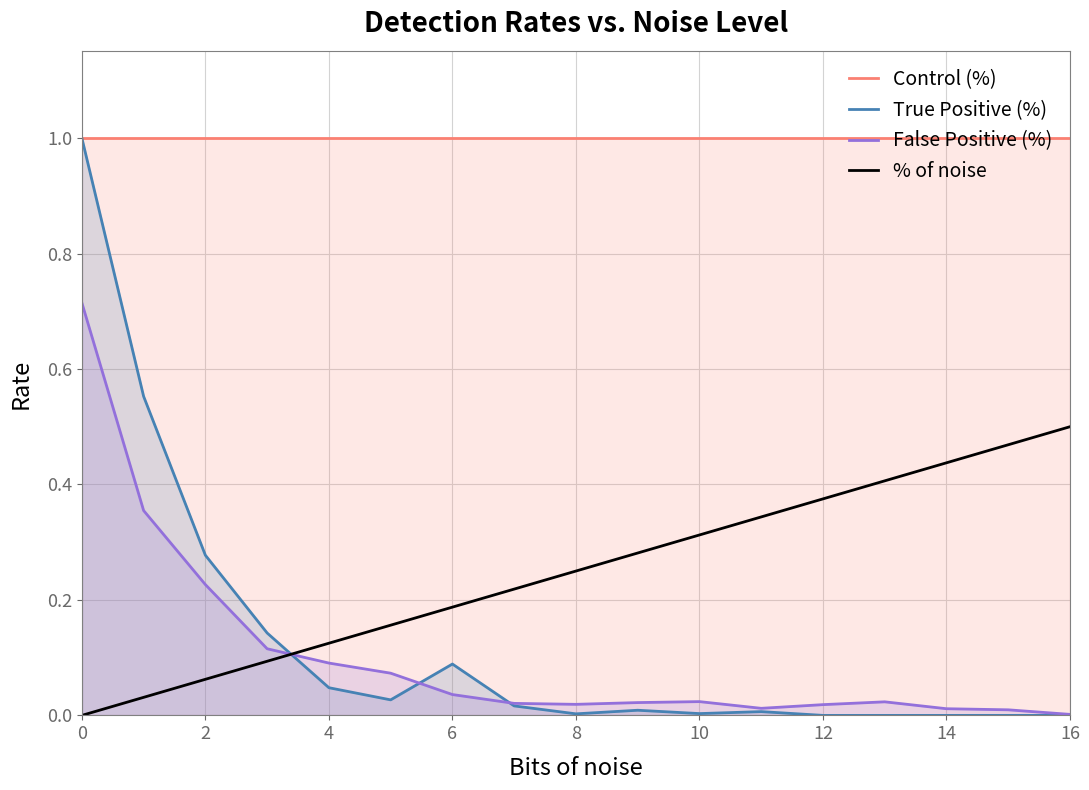

After their last crossing, which series has the higher values: True Positive (%) or False Positive (%)?

False Positive (%)